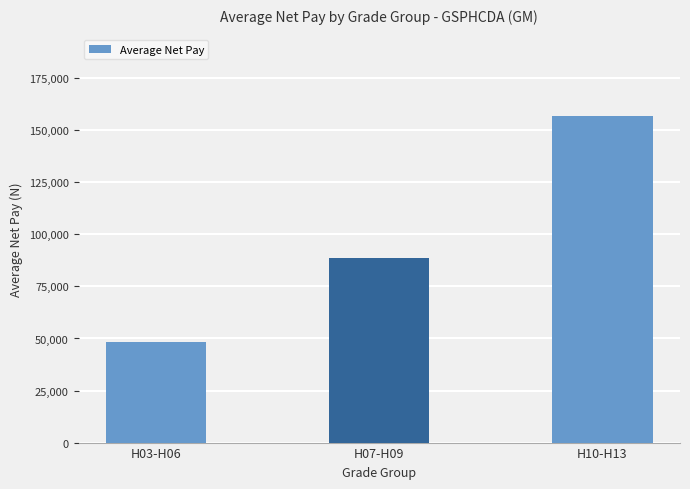

What is the difference between the maximum and second lowest values?

68153.9